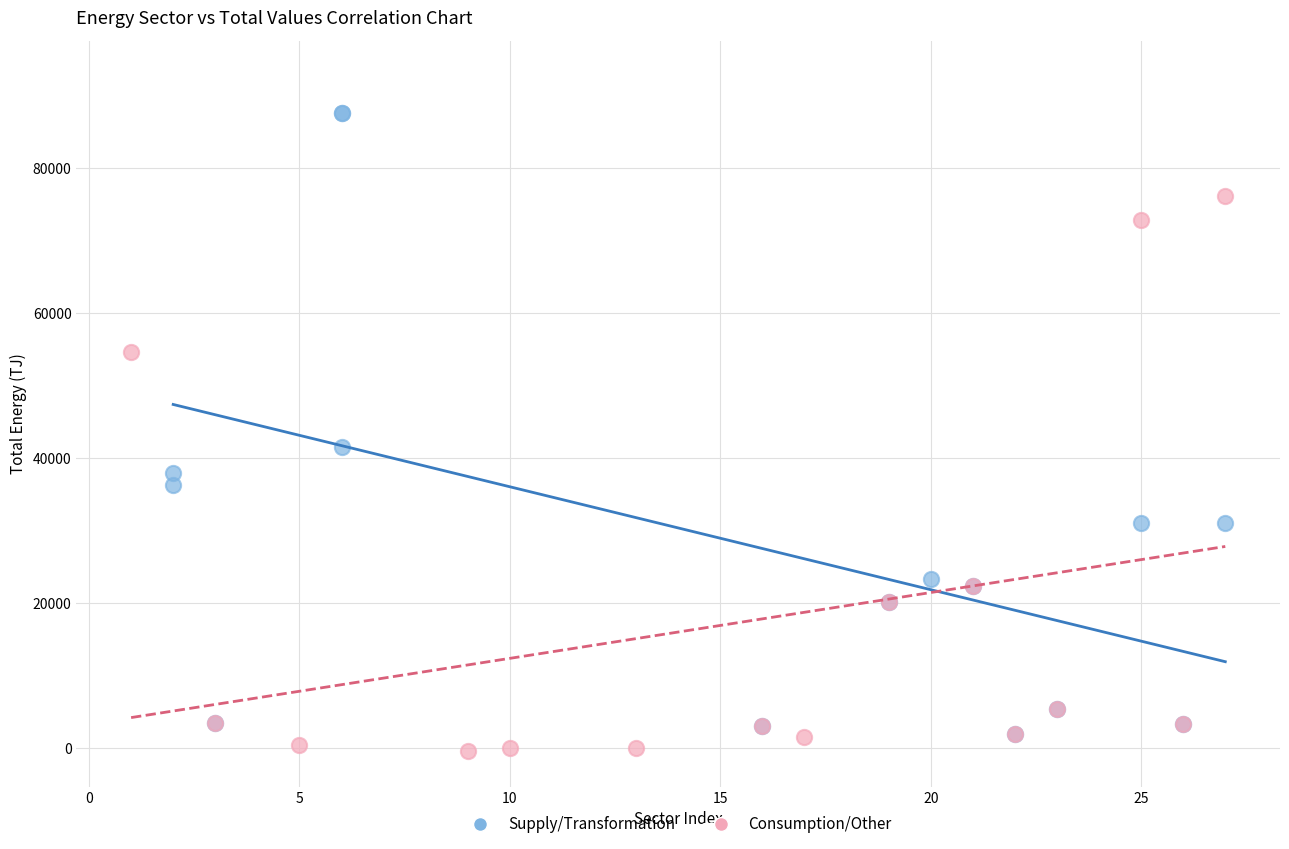

What are all the series names shown in the legend?

Supply/Transformation, Consumption/Other